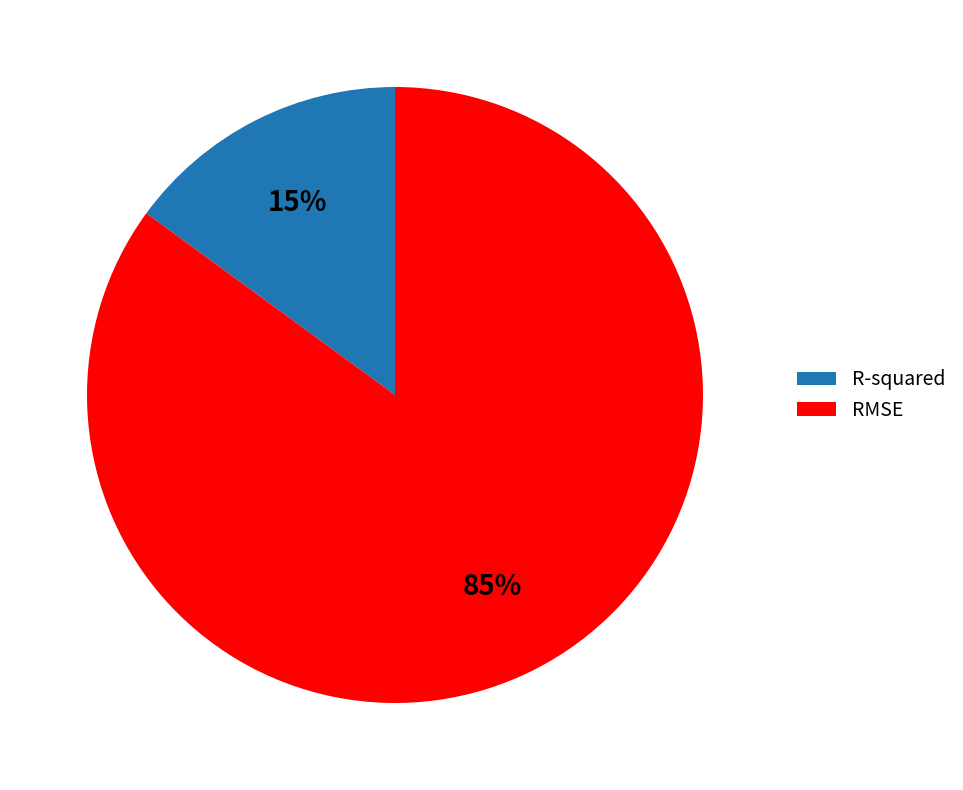

What is the smallest slice in the pie chart?

R-squared